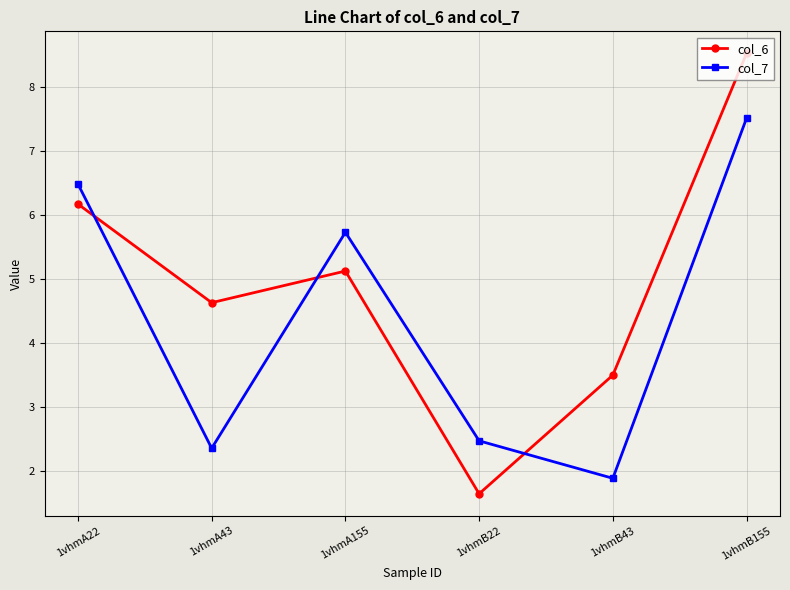

Which series has the largest total across all categories?

col_6